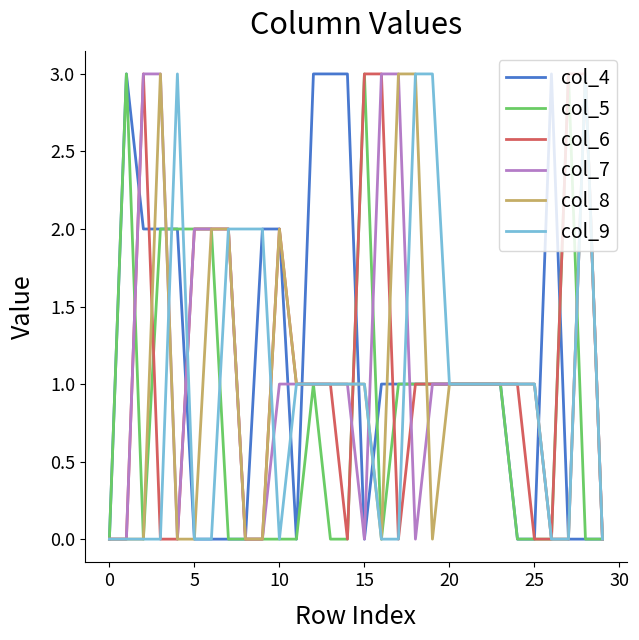

What are all the series names shown in the legend?

col_4, col_5, col_6, col_7, col_8, col_9